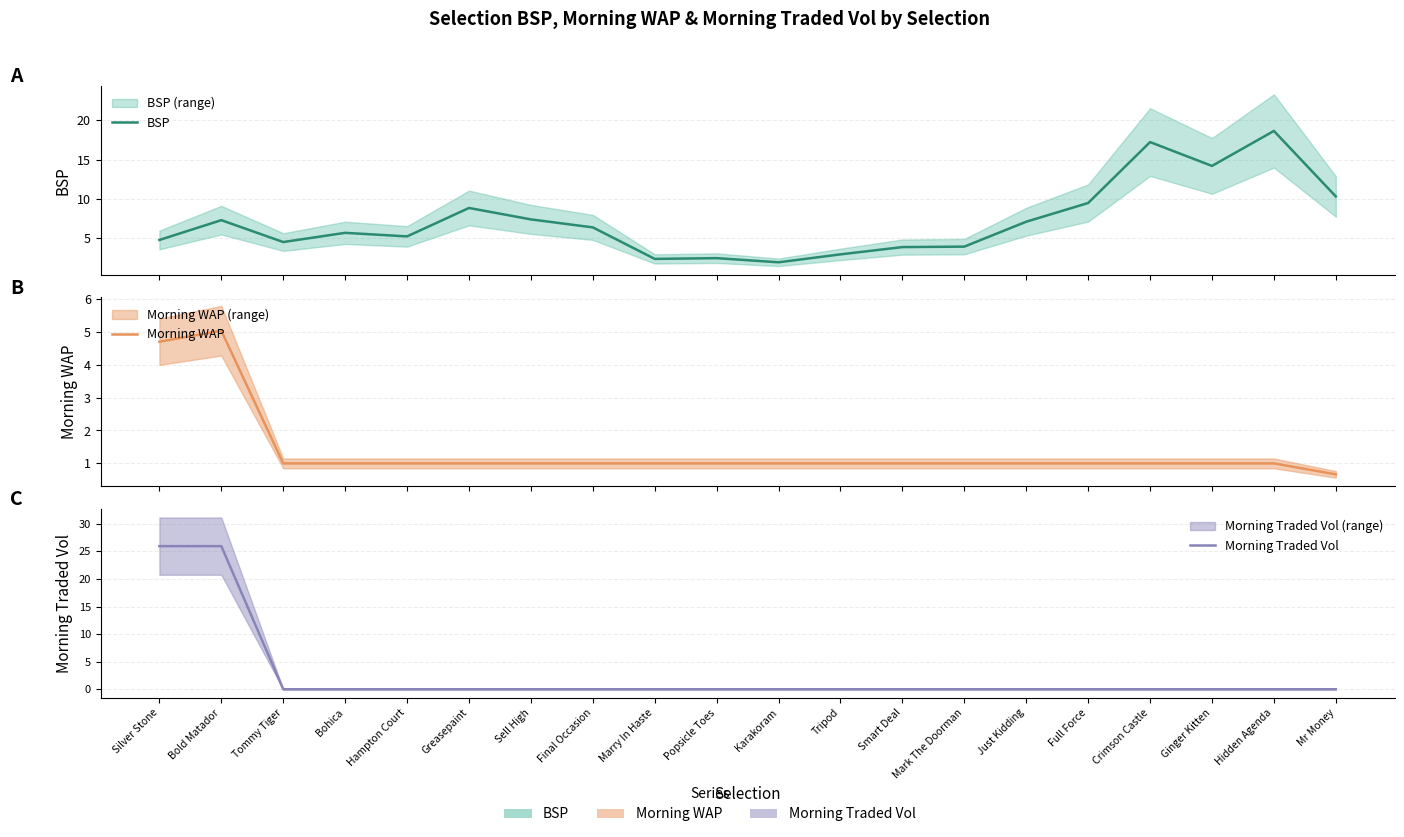

What is the label of the 8th point from the left?

Final Occasion